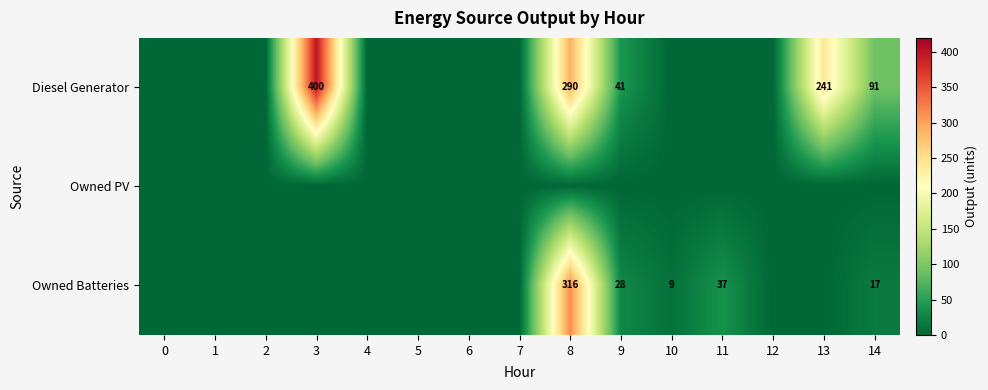

True or false: Diesel Generator has a value of 163 at 14.

False